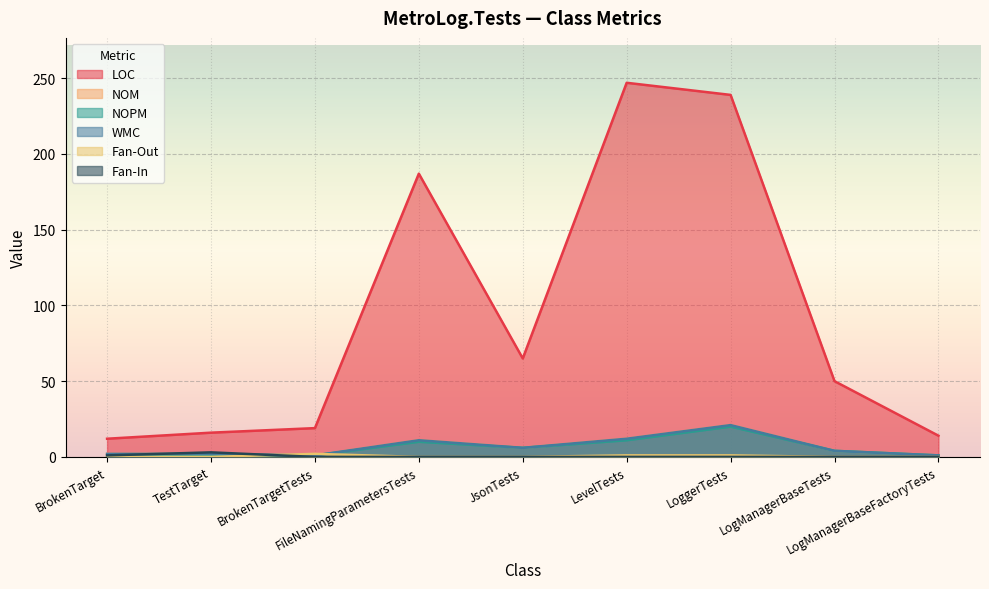

What is the difference between the maximum and second lowest values in the NOM series?

20